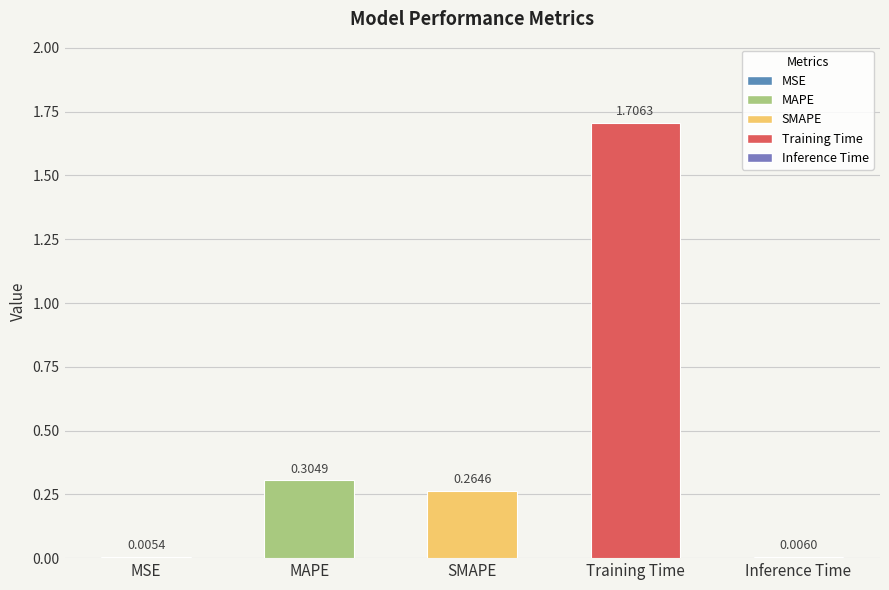

Where is the data nearest to the value 0?

MSE